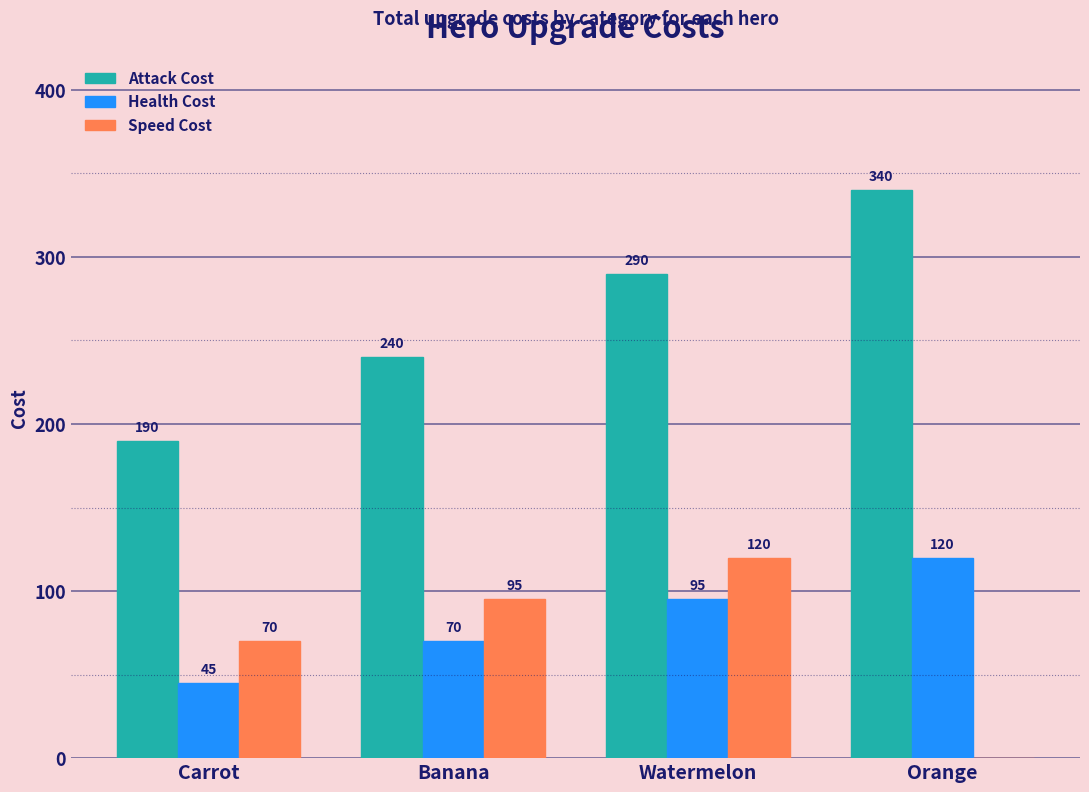

True or false: Health Cost has a value of 120 at Orange.

True